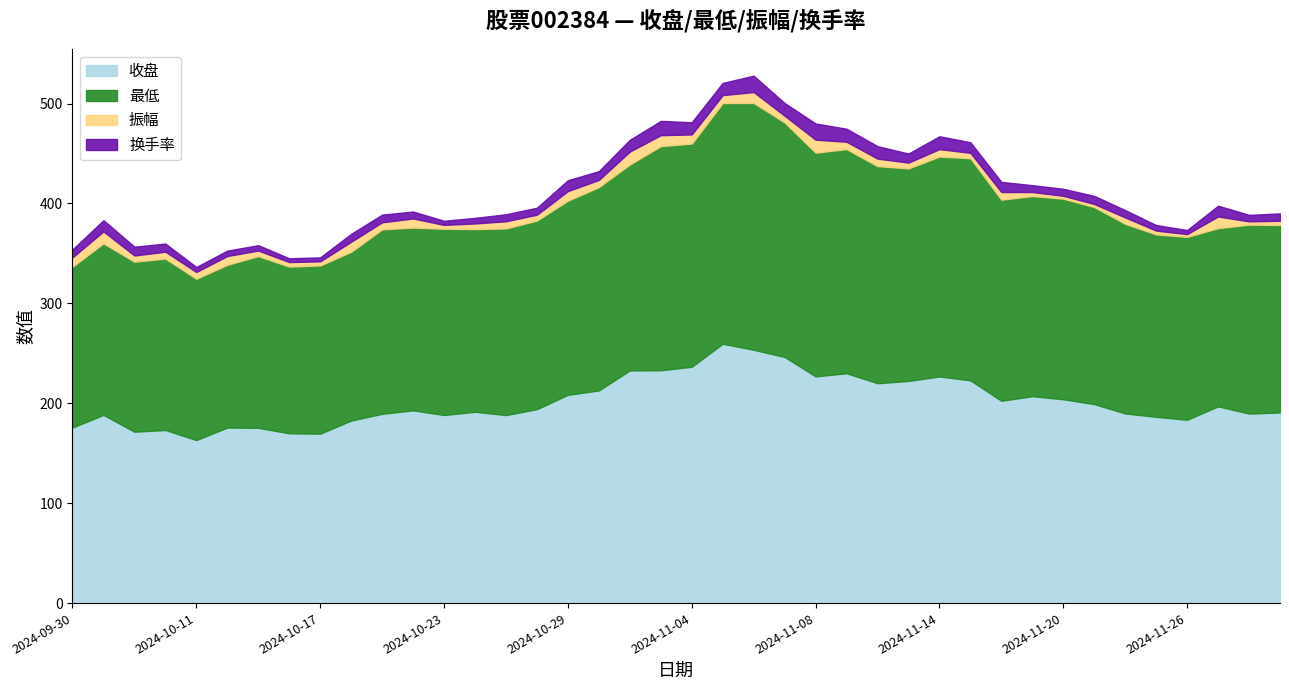

Which category has the highest value in the 换手率 series?

2024-11-06